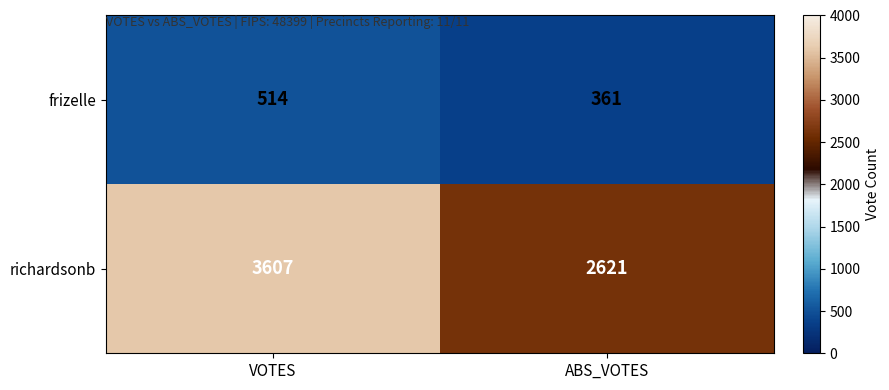

The richardsonb series shows 2621 at ABS_VOTES. True or false?

True